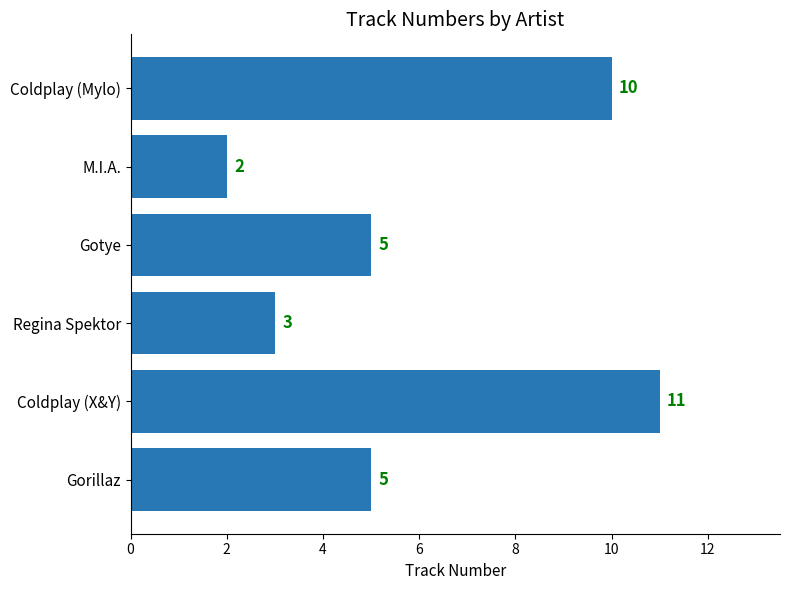

How many values are below 5?

2